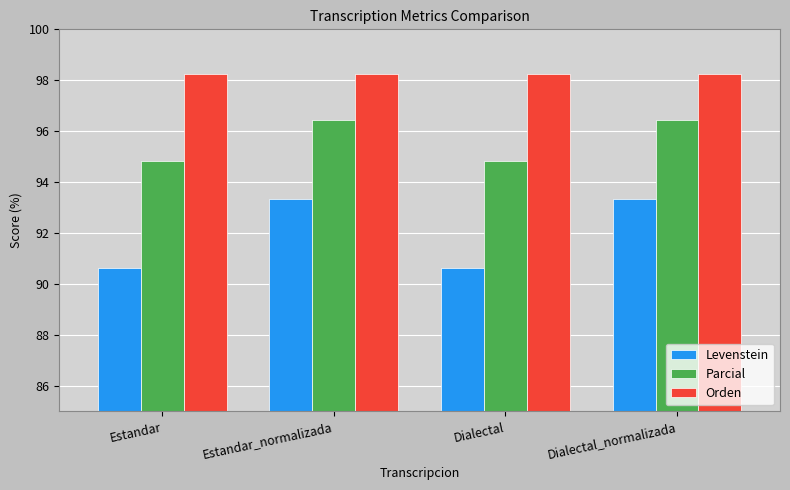

What position from the right is Dialectal_normalizada?

1